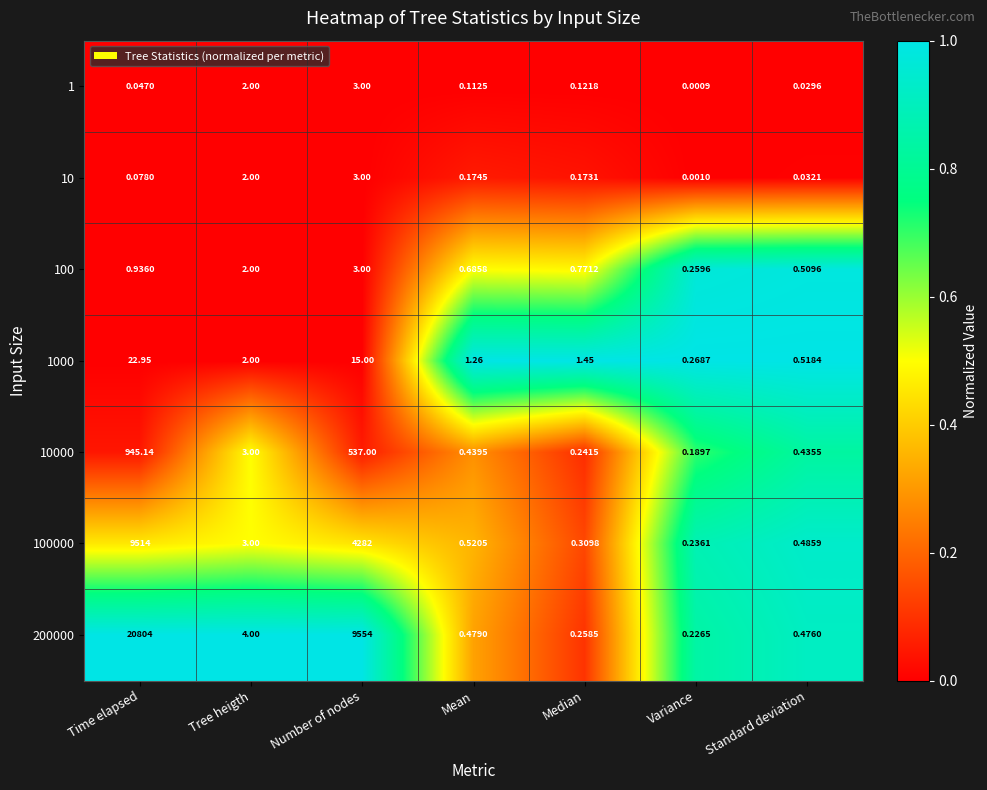

At how many categories does at least one series exceed 0?

7